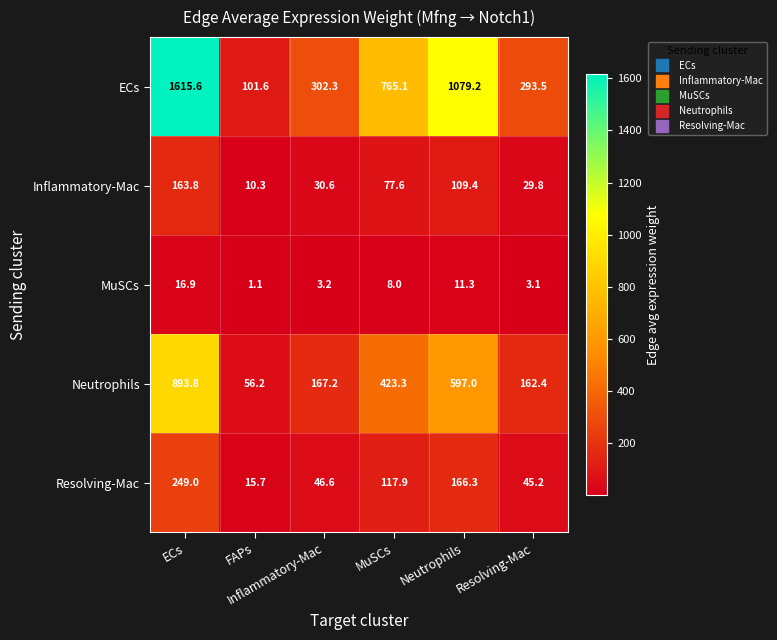

What is the smallest value displayed?

1.1